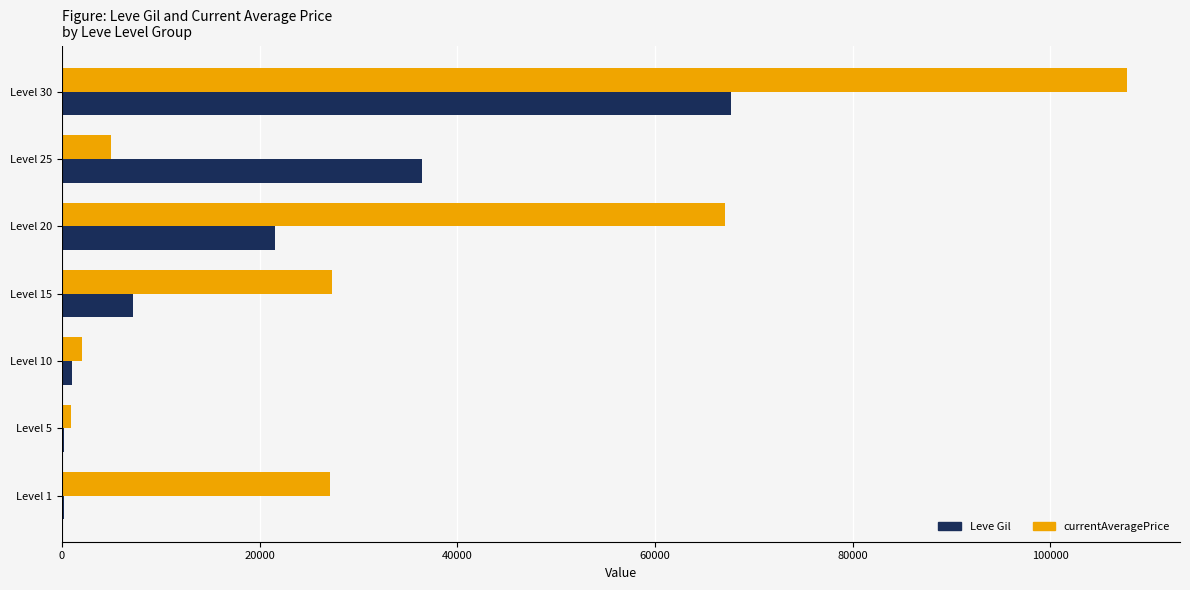

Count the number of data series in this chart.

2